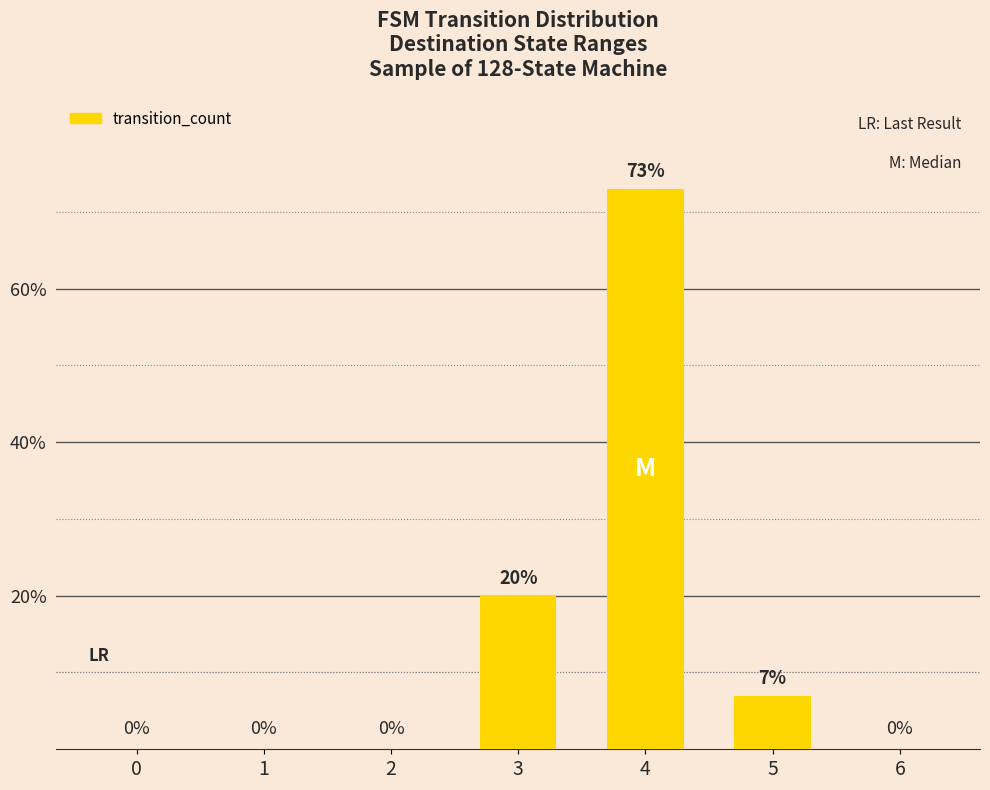

What is the sum of all values?

100